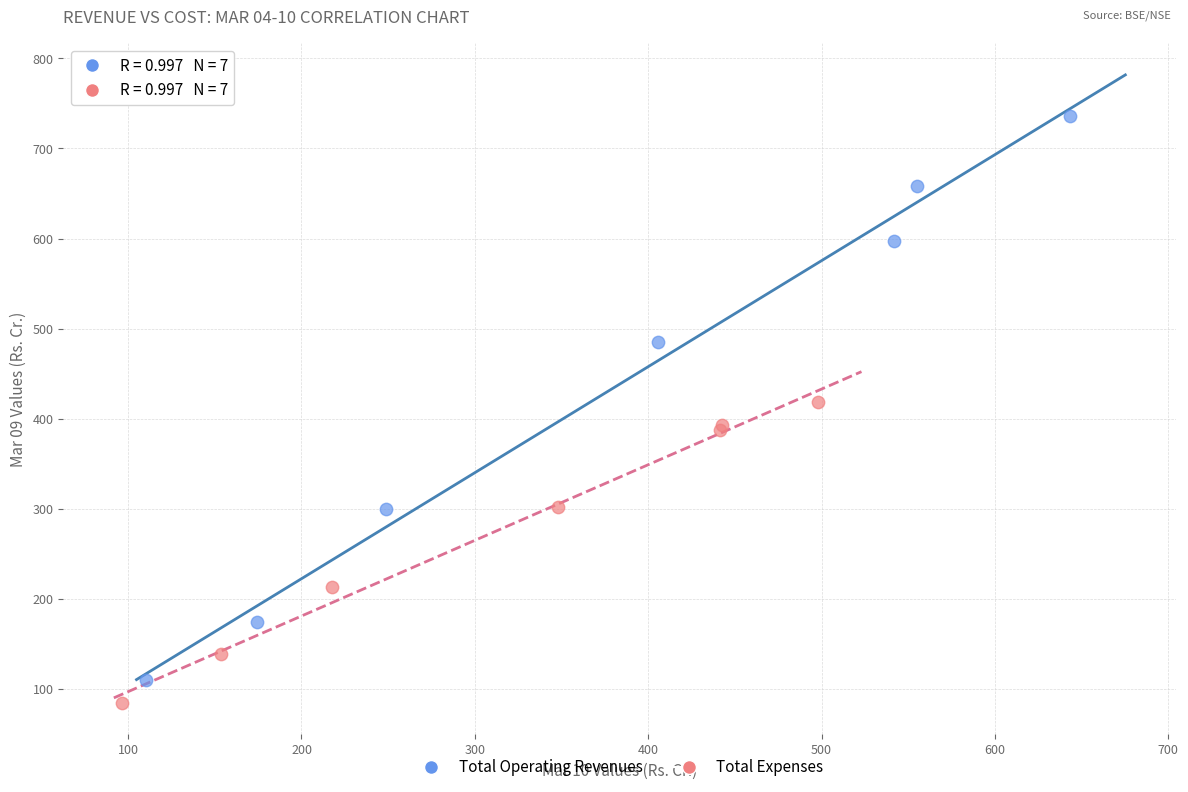

Which series reaches the maximum Y coordinate?

Total Operating Revenues